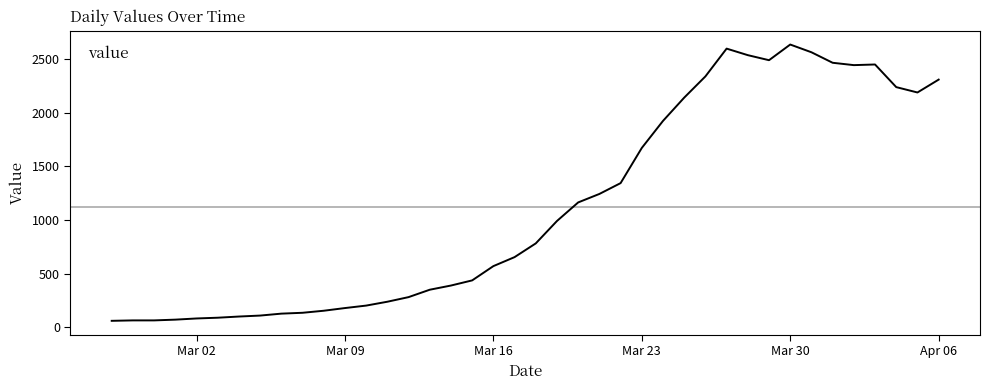

What is the average value?

1123